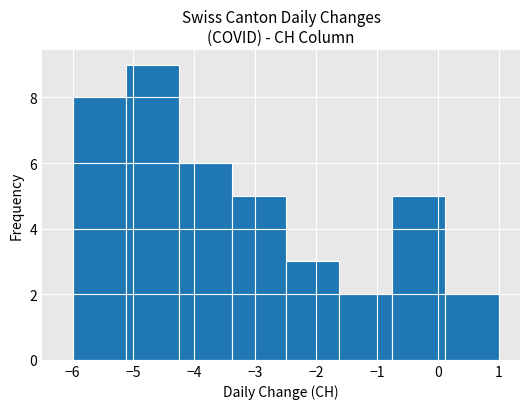

Reading left to right, list every bar in this chart as the range it spans on the x-axis followed by its height. Neither the bar edges nor the heights are printed on the chart, so give them approximately, as read against the axes.

-6.0 to -5.1: 8
-5.1 to -4.2: 9
-4.2 to -3.4: 6
-3.4 to -2.5: 5
-2.5 to -1.6: 3
-1.6 to -0.7: 2
-0.7 to 0.1: 5
0.1 to 1.0: 2